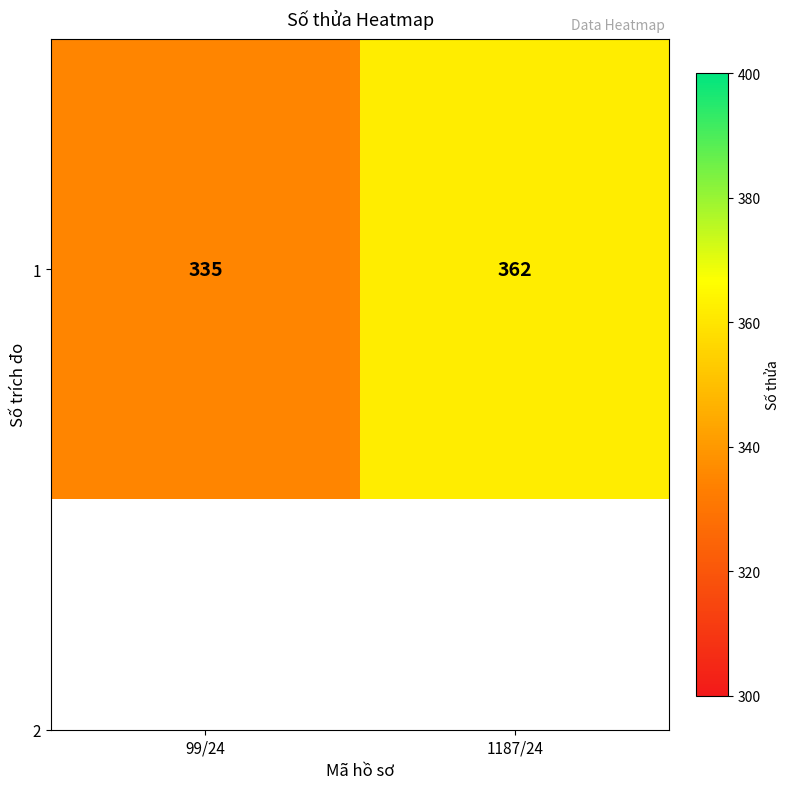

List the labels in order of value, smallest first.

99/24, 1187/24